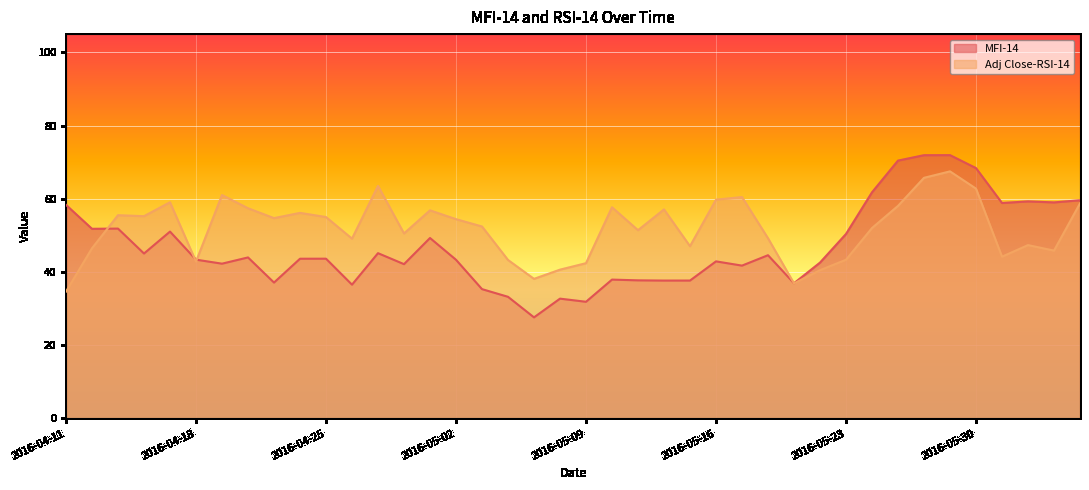

At which category is the sum across all series the highest?

2016-05-27